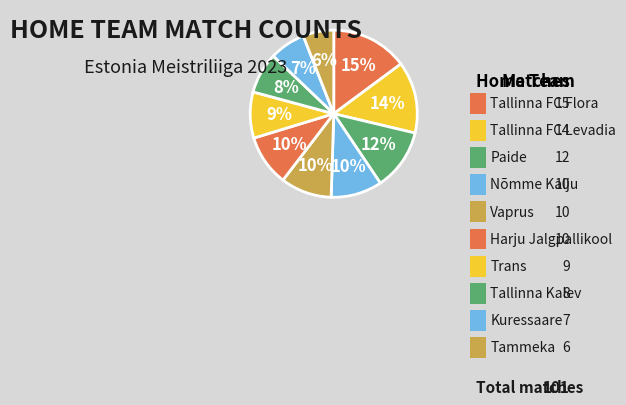

How many segments does this pie chart have?

10